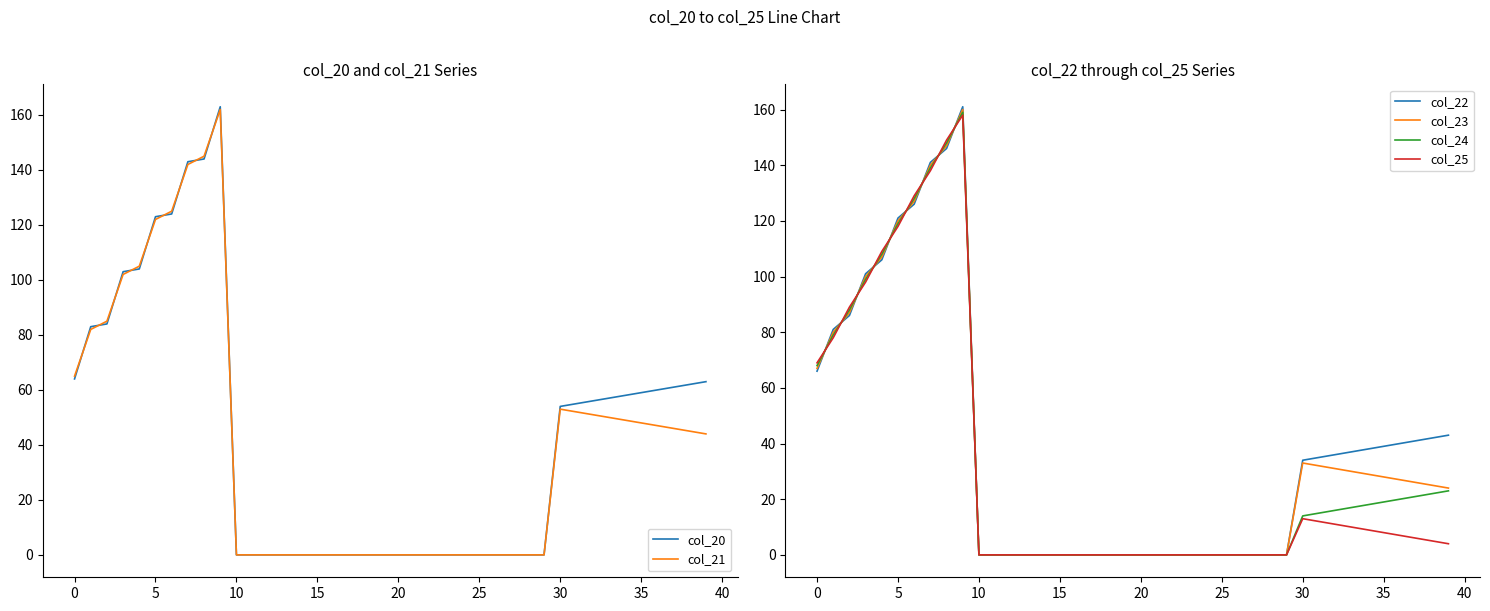

At which label does col_24 first exceed 14?

0